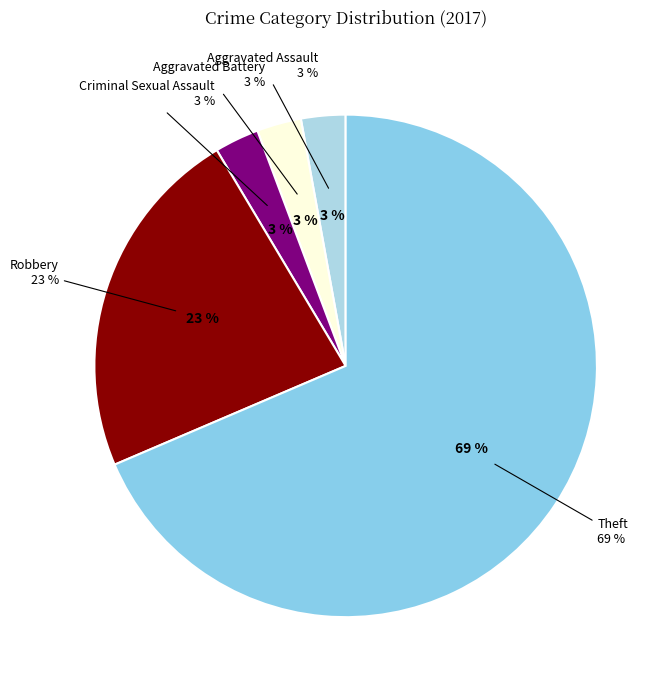

To the nearest percent, what is the difference between the largest and smallest slice percentages?

66%